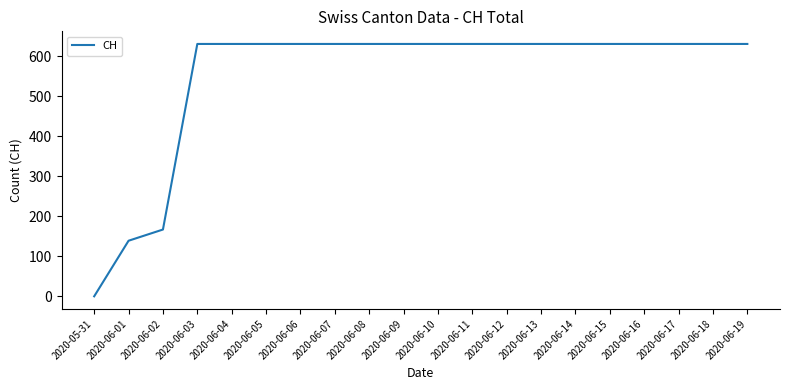

What position from the right is 2020-06-03?

17